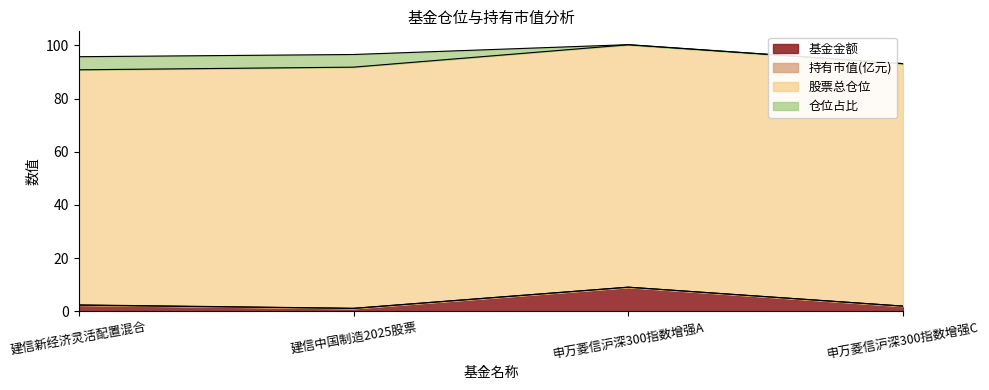

What is the value of the 仓位占比 point at the 1st from the left?

4.9